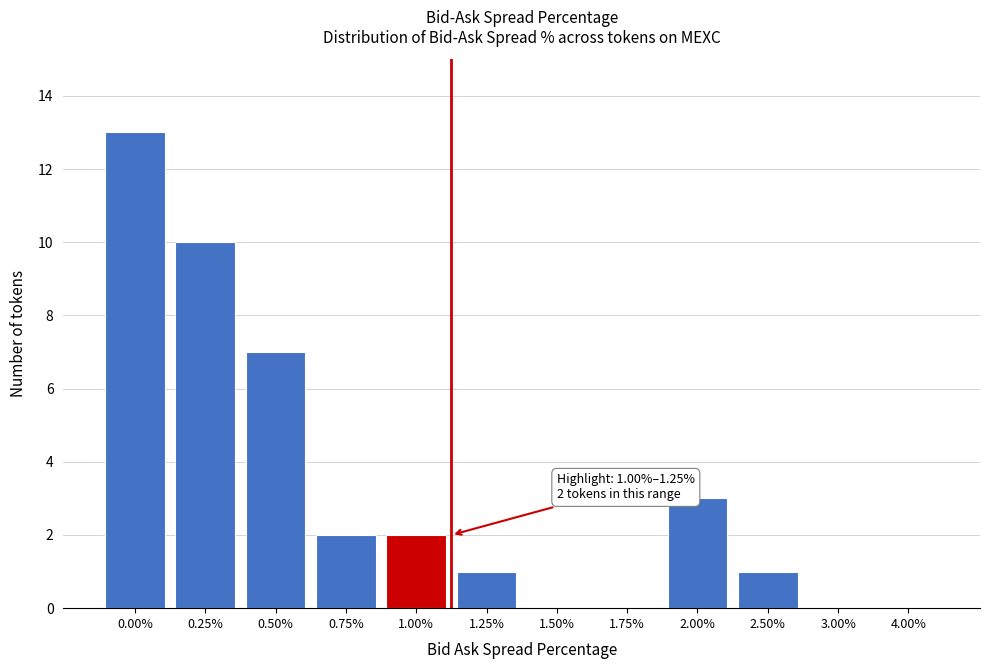

Reading right to left, extract all data points from this chart.

4.00%=0	3.00%=0	2.50%=1	2.00%=3	1.75%=0	1.50%=0	1.25%=1	1.00%=2	0.75%=2	0.50%=7	0.25%=10	0.00%=13